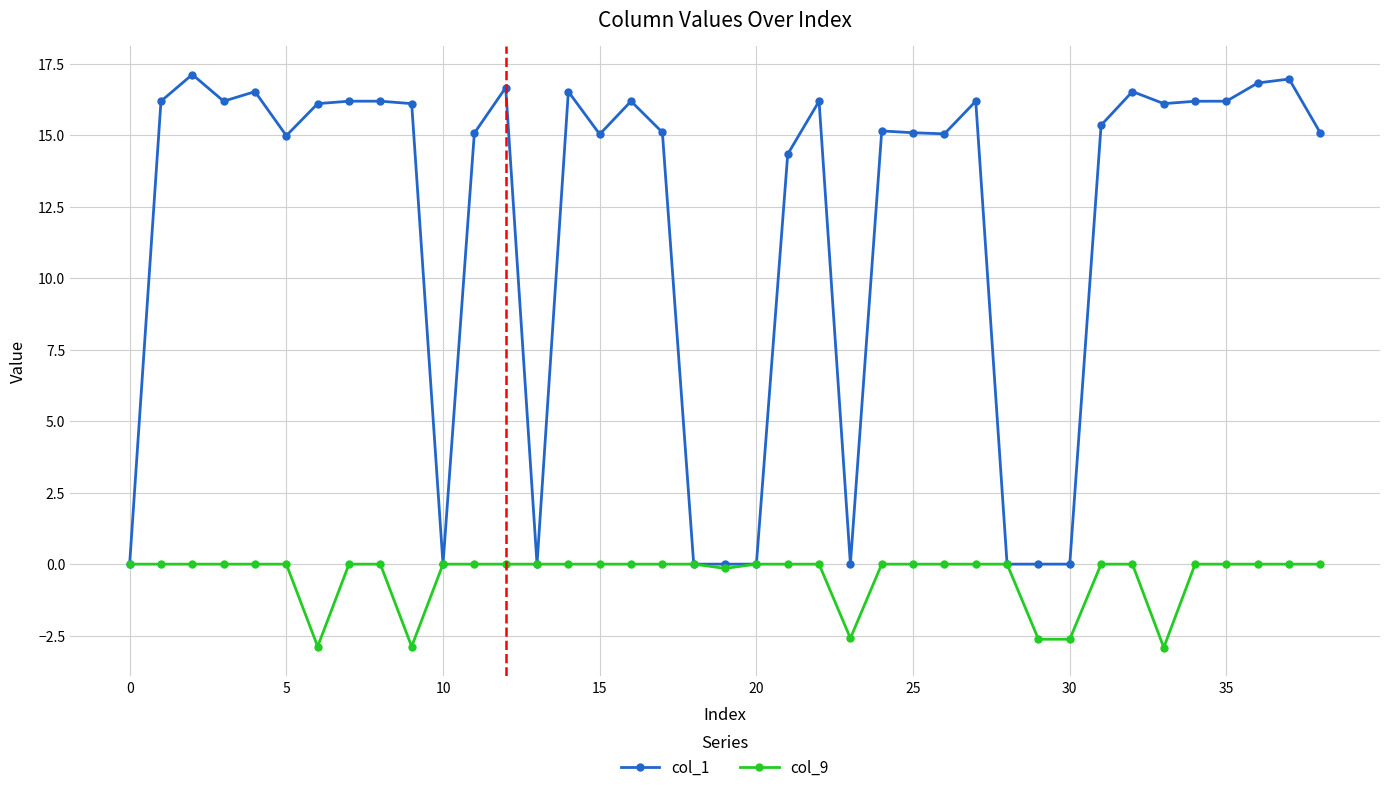

At how many categories does at least one series exceed 5?

29